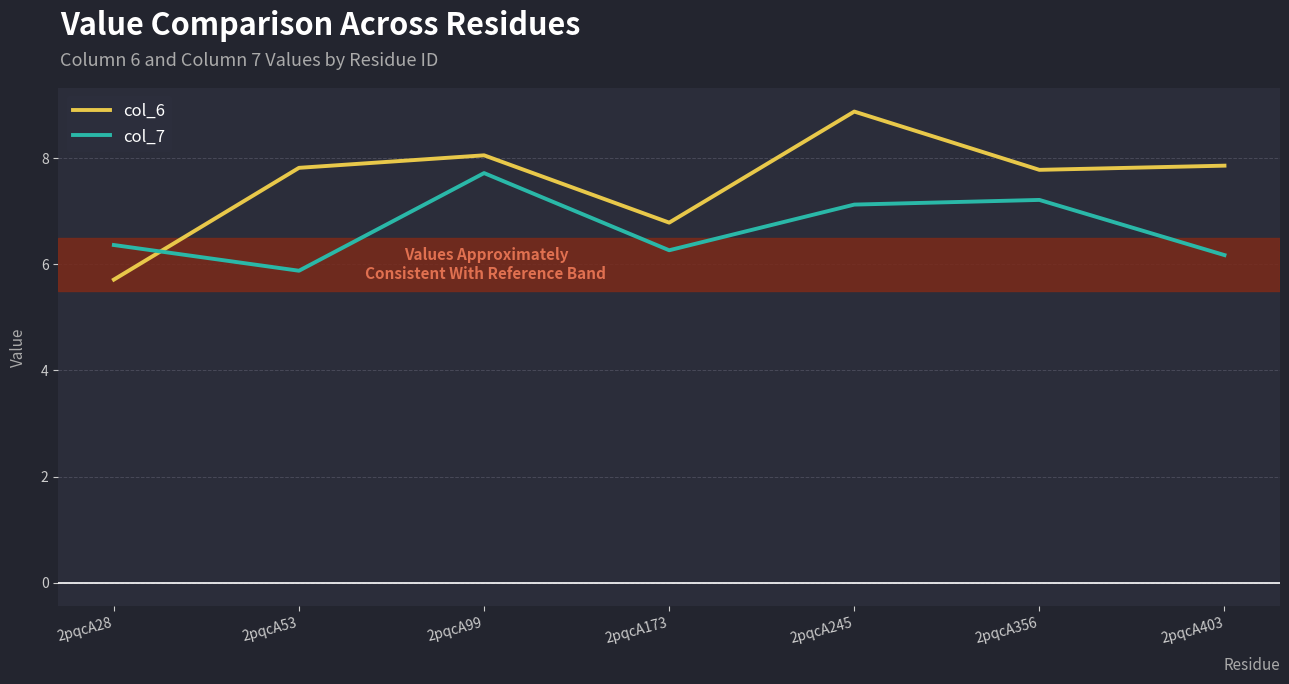

List the series in order of their overall mean, highest first.

col_6, col_7